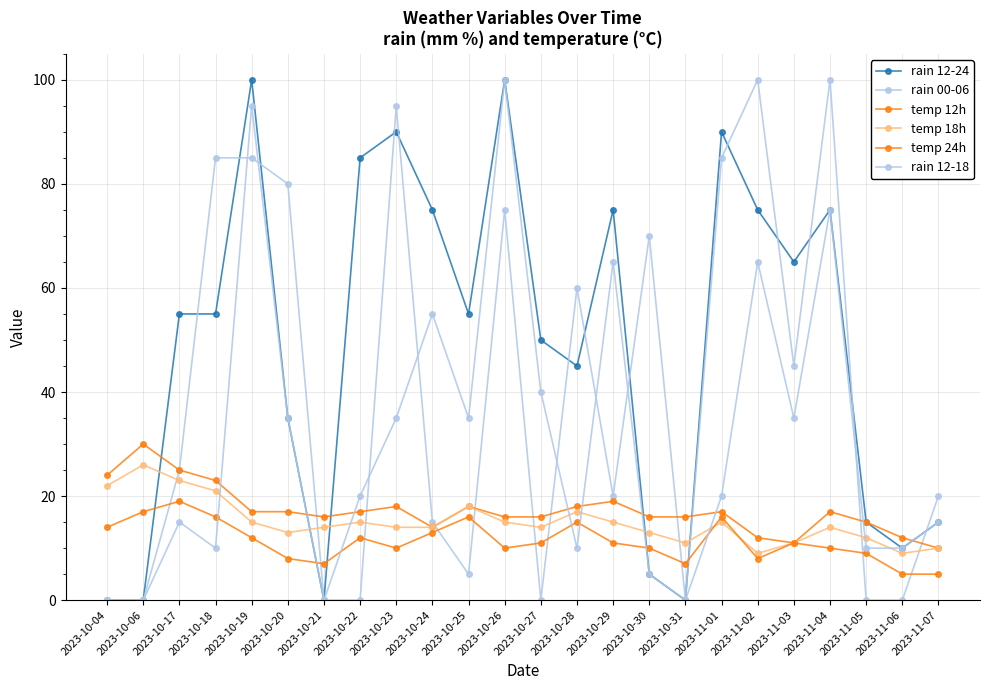

What position from the right is 2023-10-29?

10